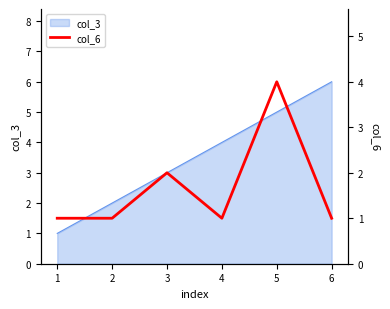

What is the value of the 1st point from the left?

1